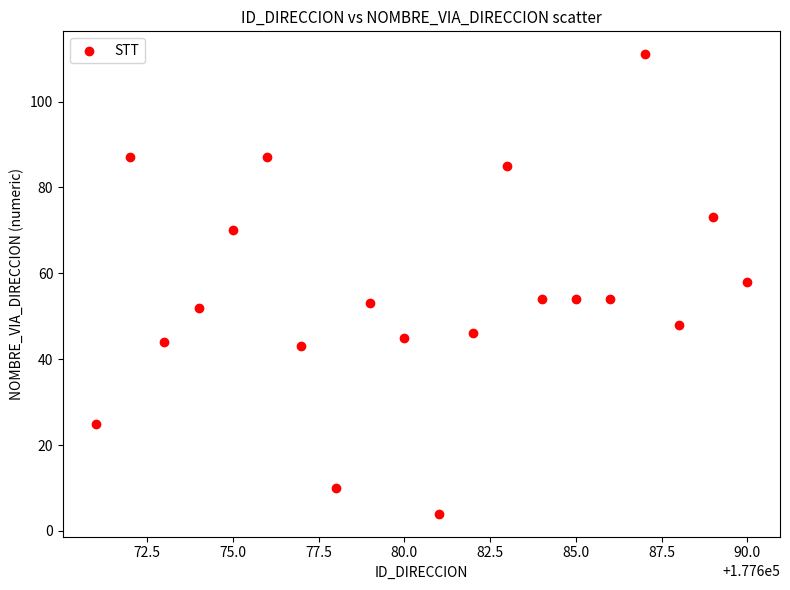

What is the range of X values (max minus min)?

19